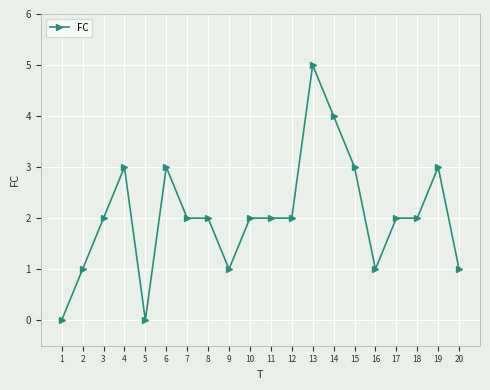

True or false: the data shows 1 at 20.

True